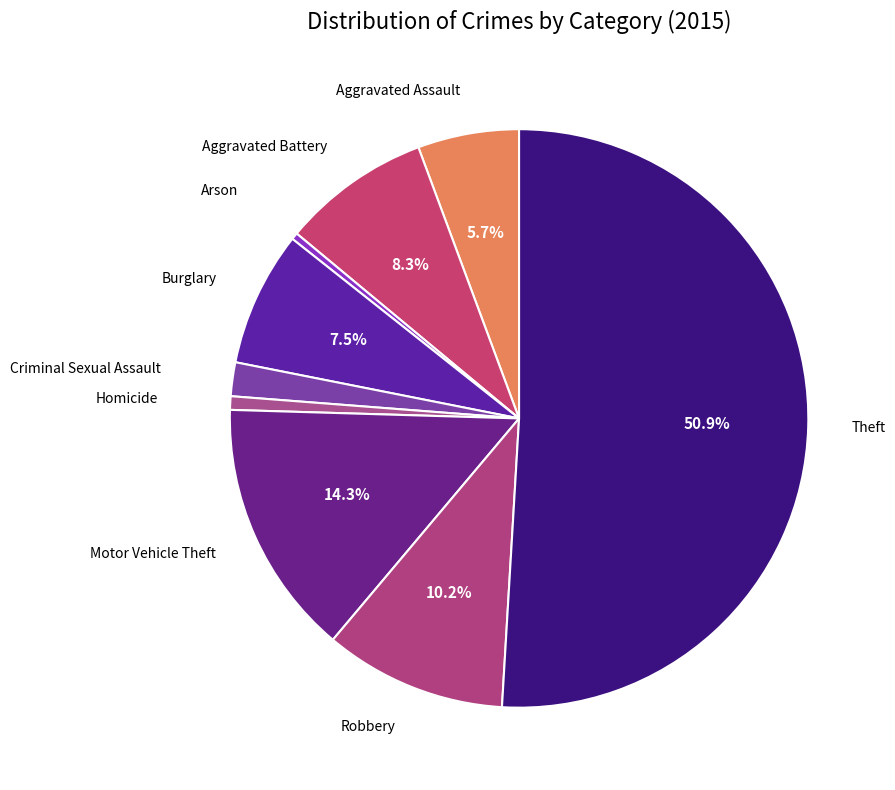

What is the ratio of the value at Motor Vehicle Theft to the value at Aggravated Battery?

1.7